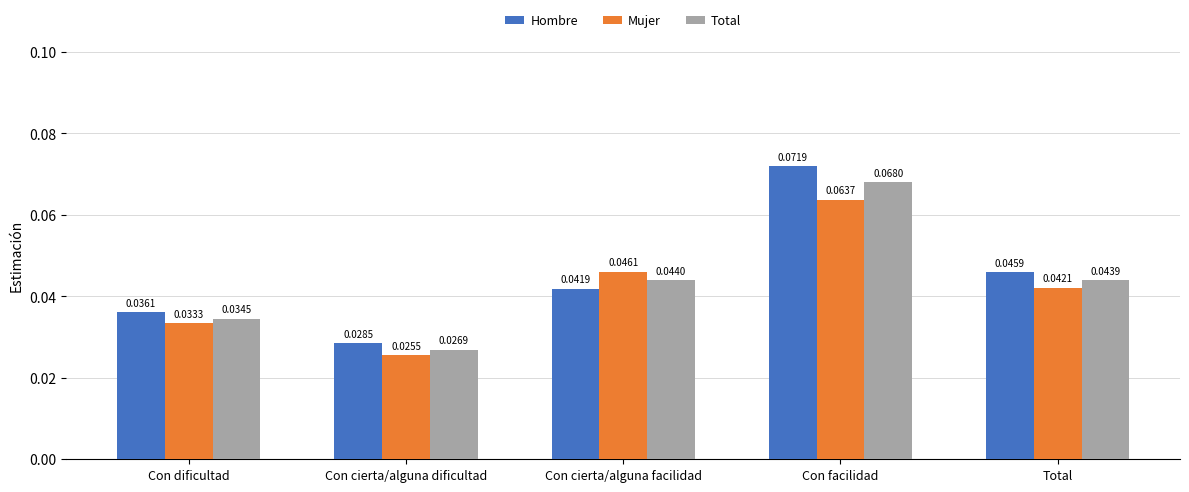

What is the label of the 1st bar from the right?

Total